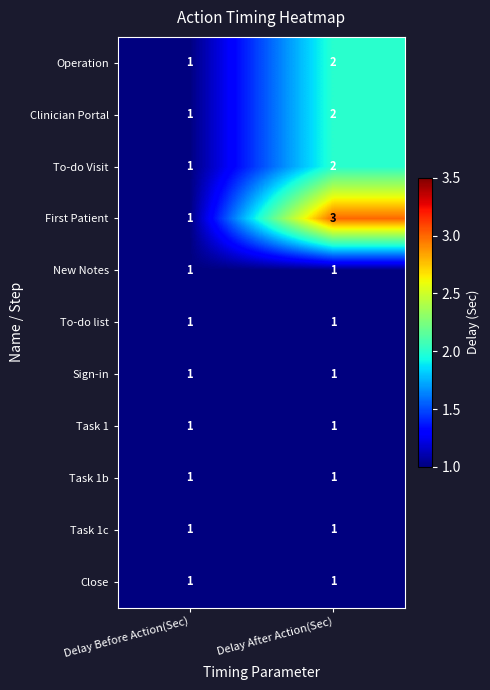

Rank the categories by Clinician Portal value from lowest to highest.

Delay Before Action(Sec), Delay After Action(Sec)